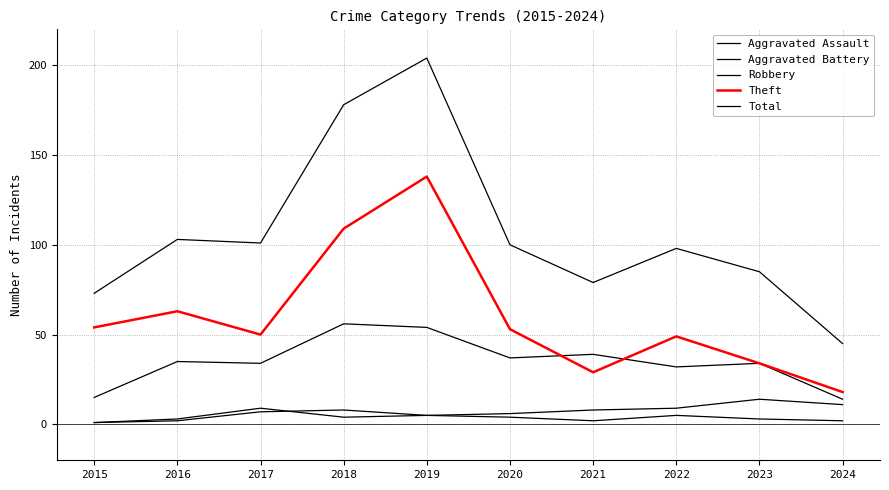

Reading left to right, what are all the values shown in this chart?

Aggravated Assault: 2015=1	2016=2	2017=7	2018=8	2019=5	2020=4	2021=2	2022=5	2023=3	2024=2
Aggravated Battery: 2015=1	2016=3	2017=9	2018=4	2019=5	2020=6	2021=8	2022=9	2023=14	2024=11
Robbery: 2015=15	2016=35	2017=34	2018=56	2019=54	2020=37	2021=39	2022=32	2023=34	2024=14
Theft: 2015=54	2016=63	2017=50	2018=109	2019=138	2020=53	2021=29	2022=49	2023=34	2024=18
Total: 2015=73	2016=103	2017=101	2018=178	2019=204	2020=100	2021=79	2022=98	2023=85	2024=45